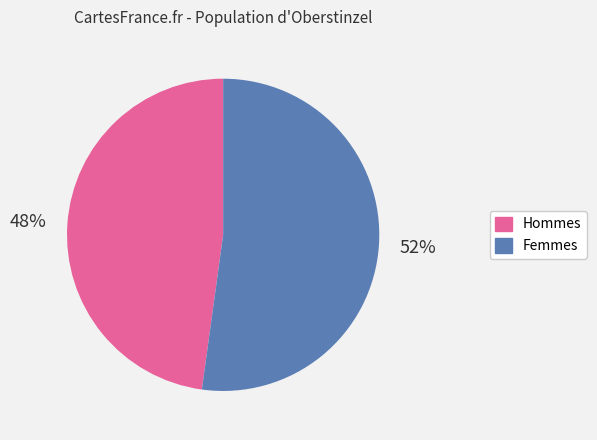

Rank the categories by value from lowest to highest.

Hommes, Femmes